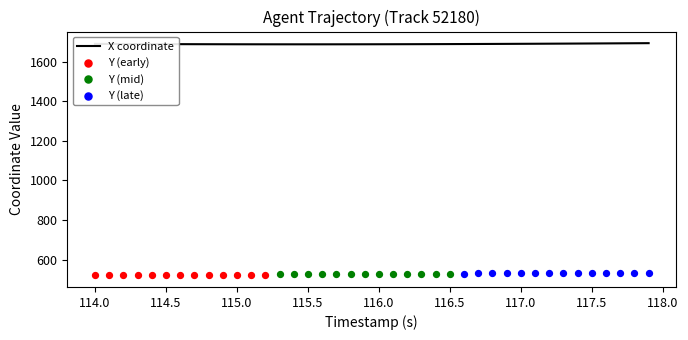

What is the highest value of the X coordinate series?

1694.4